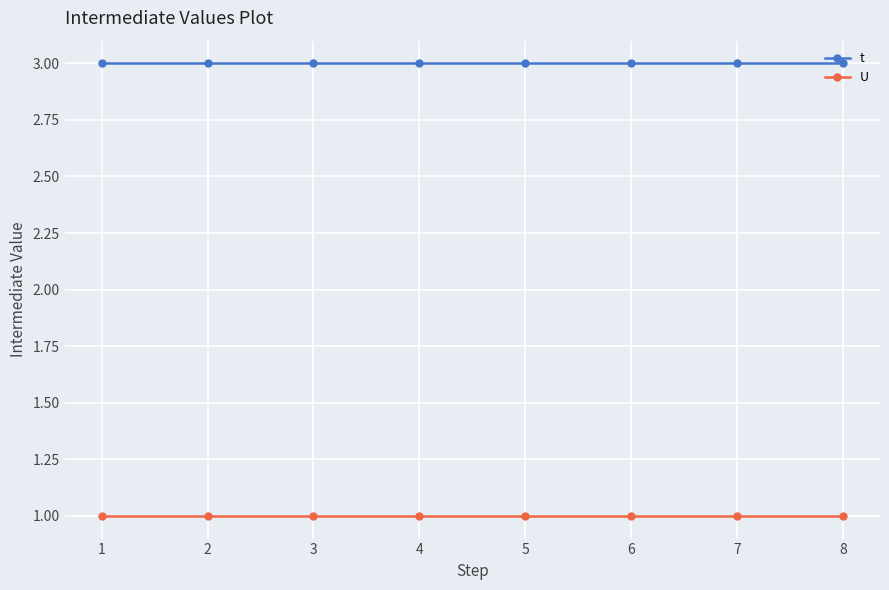

How many lines are shown in the chart?

2